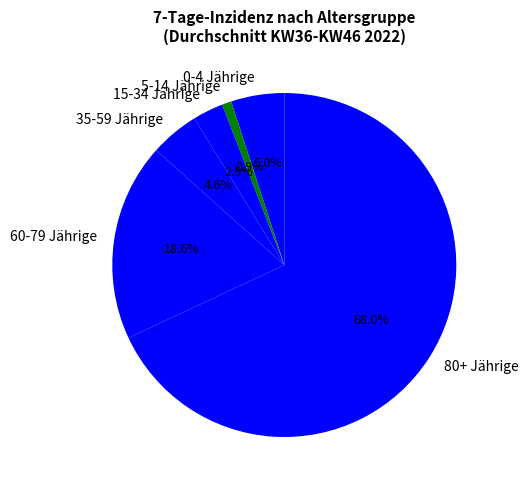

Which slice represents more than half of the pie?

80+ Jährige